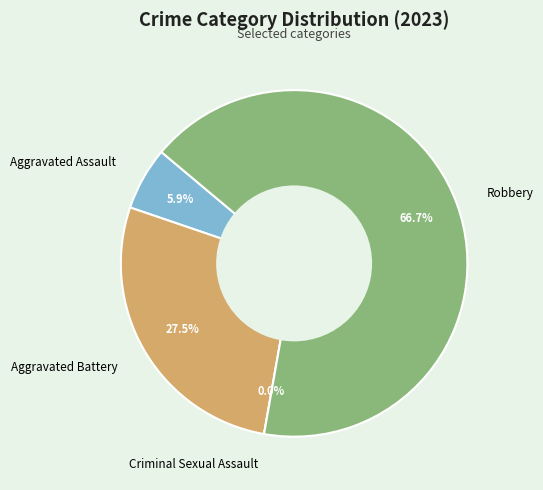

To the nearest percent, what is the average slice percentage?

25%